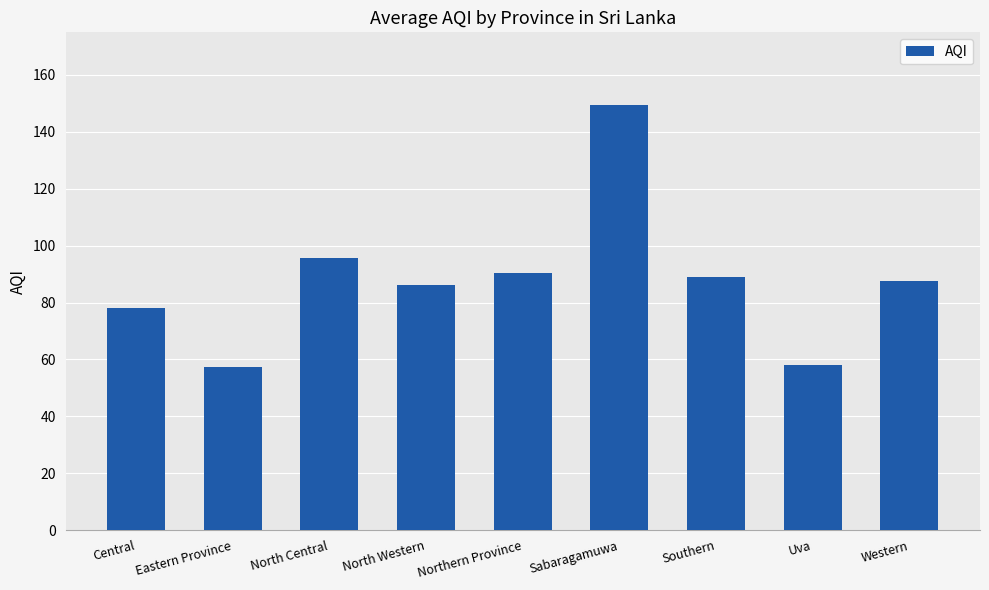

At which label is the value closest to 103?

North Central